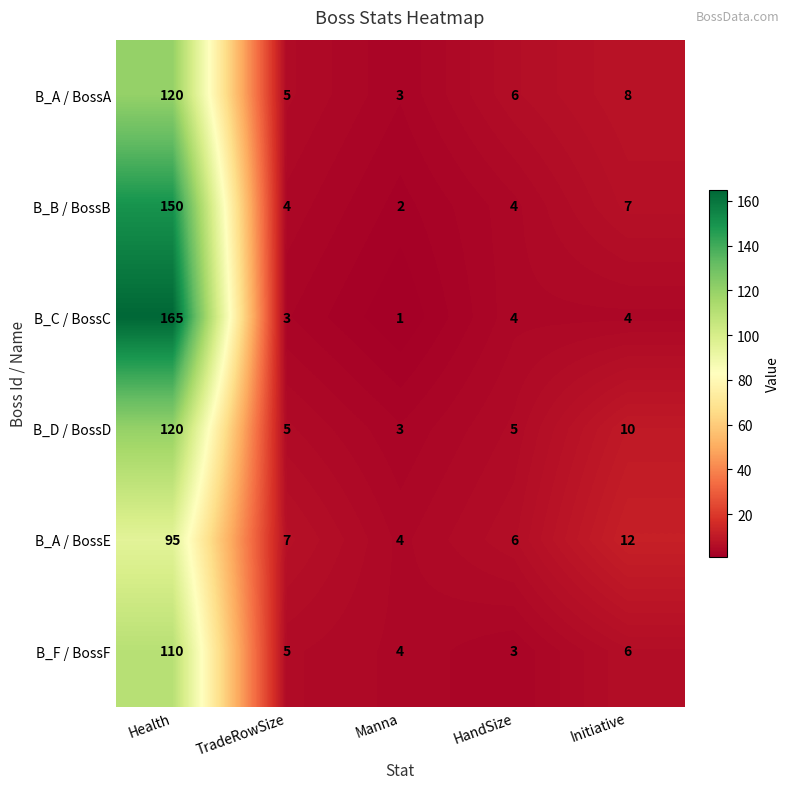

Which category has the highest value across all series?

Health